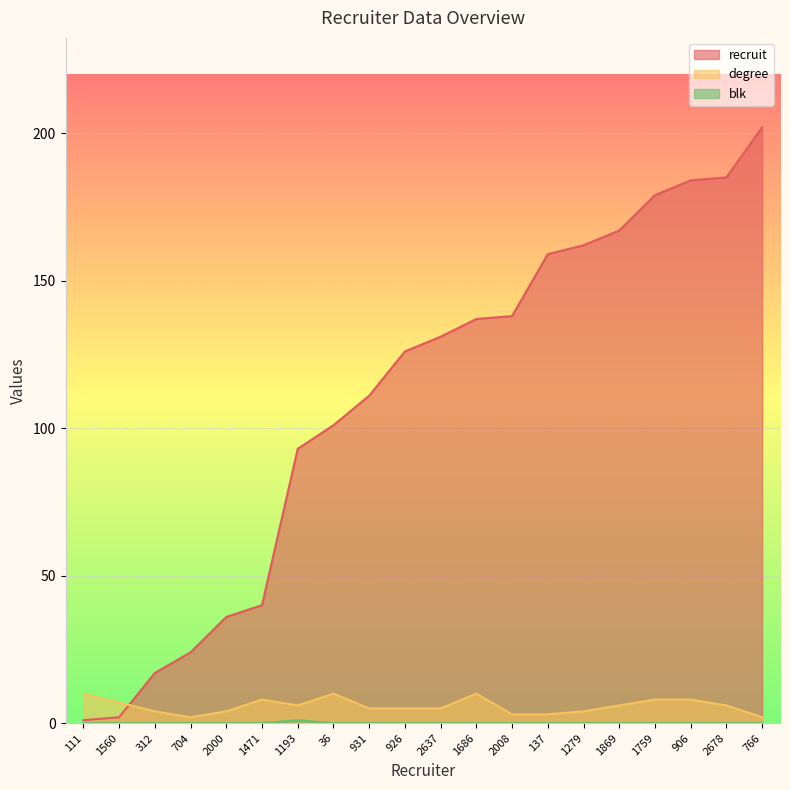

How many blk values are between 0 and 1?

20